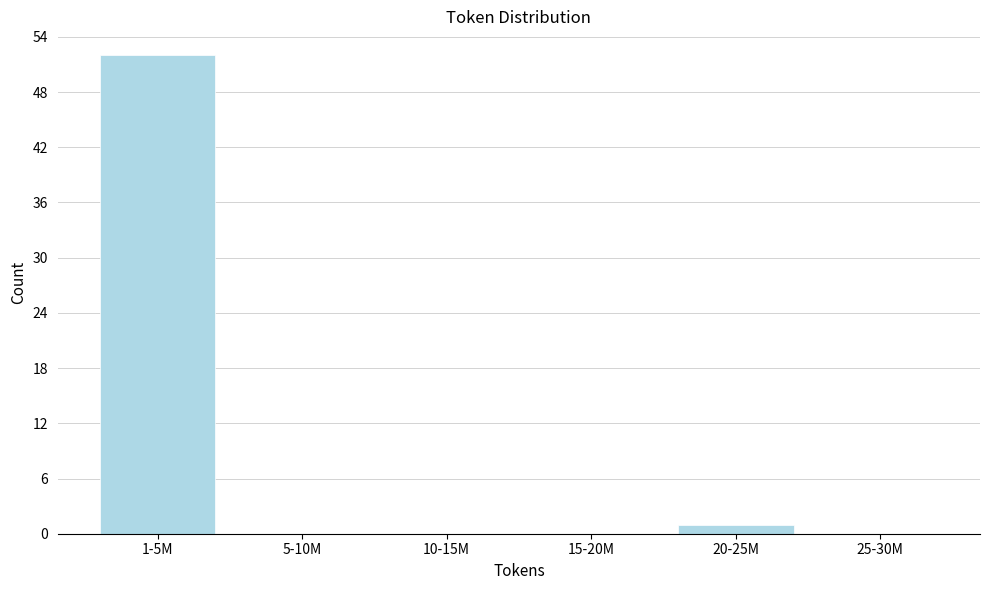

Reading right to left, transcribe all the data shown in this chart.

25-30M=0	20-25M=1	15-20M=0	10-15M=0	5-10M=0	1-5M=52